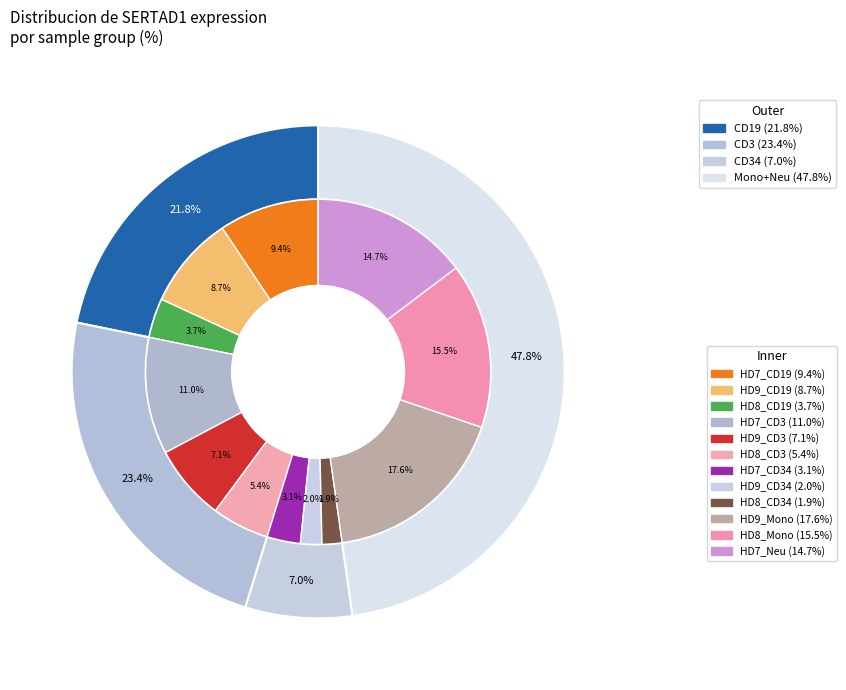

Which category has the biggest portion of the pie?

HD9_Mono